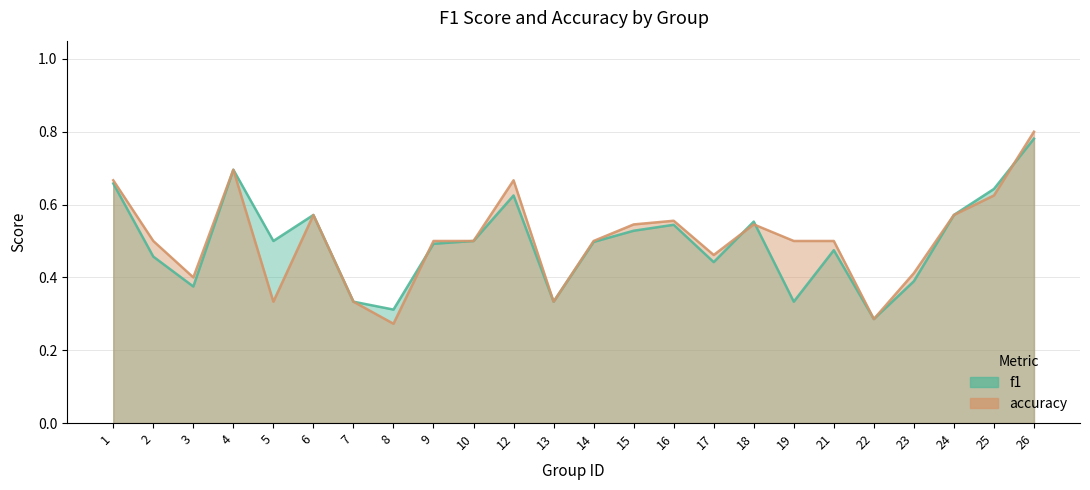

At which label is accuracy closest to 0?

8